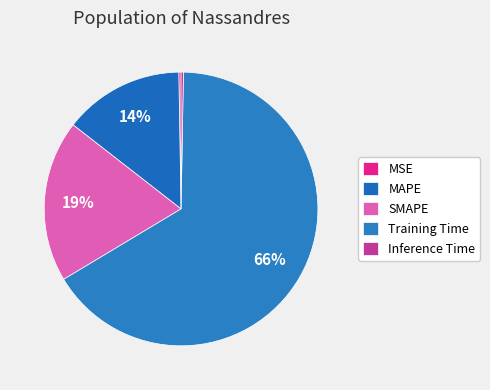

Is the sum of MAPE and Training Time greater than half?

Yes